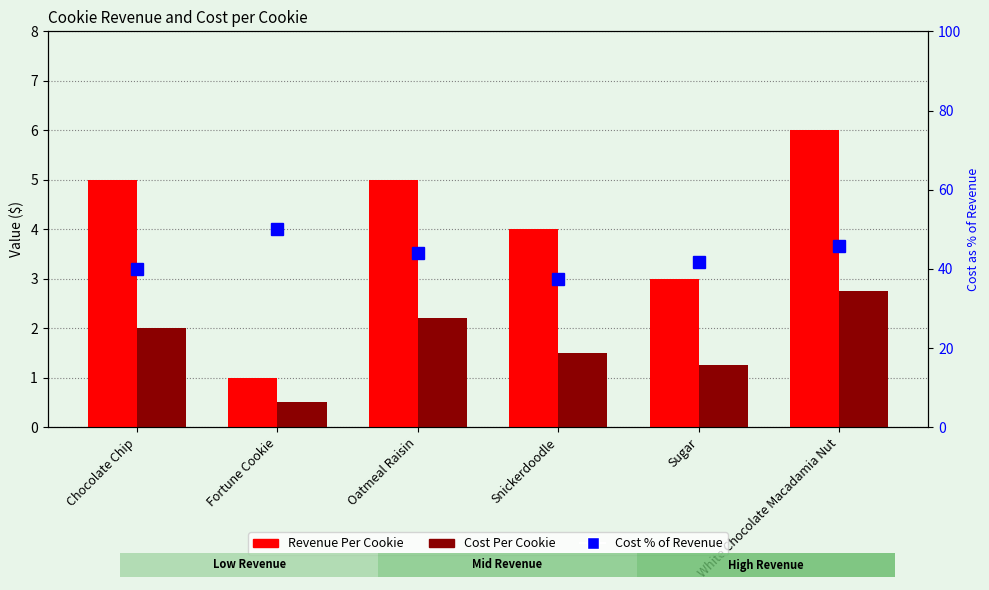

Which series has the largest total across all categories?

Cost % of Revenue